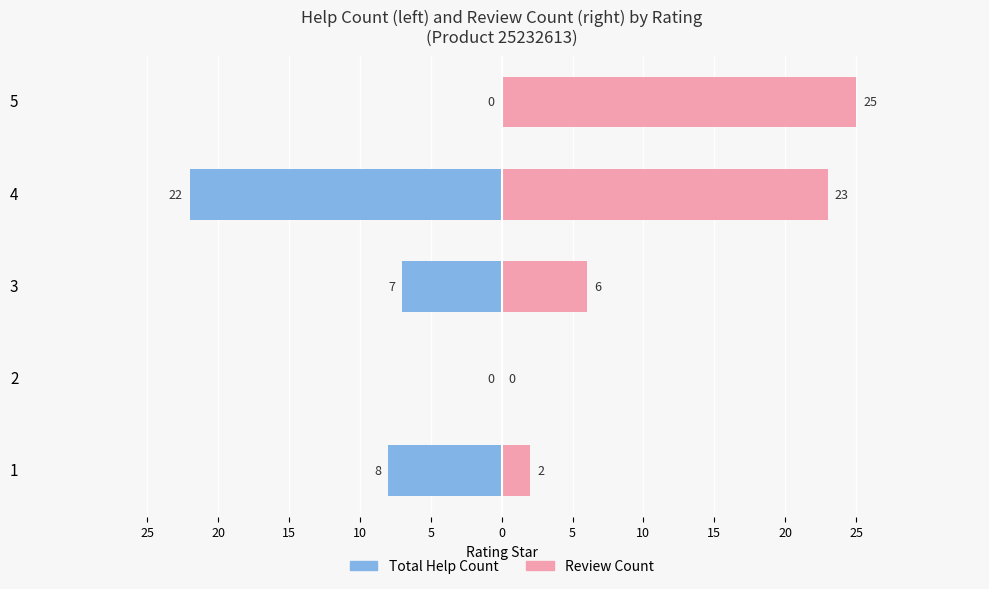

What is the difference between the highest and lowest values at 5?

25